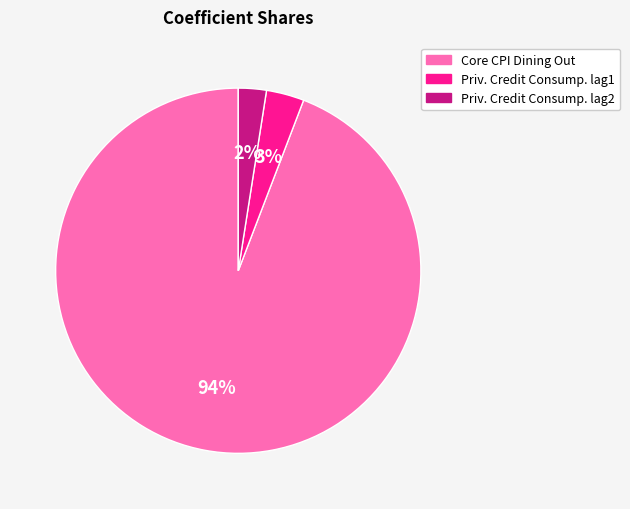

To the nearest percent, what is the average slice percentage?

33%